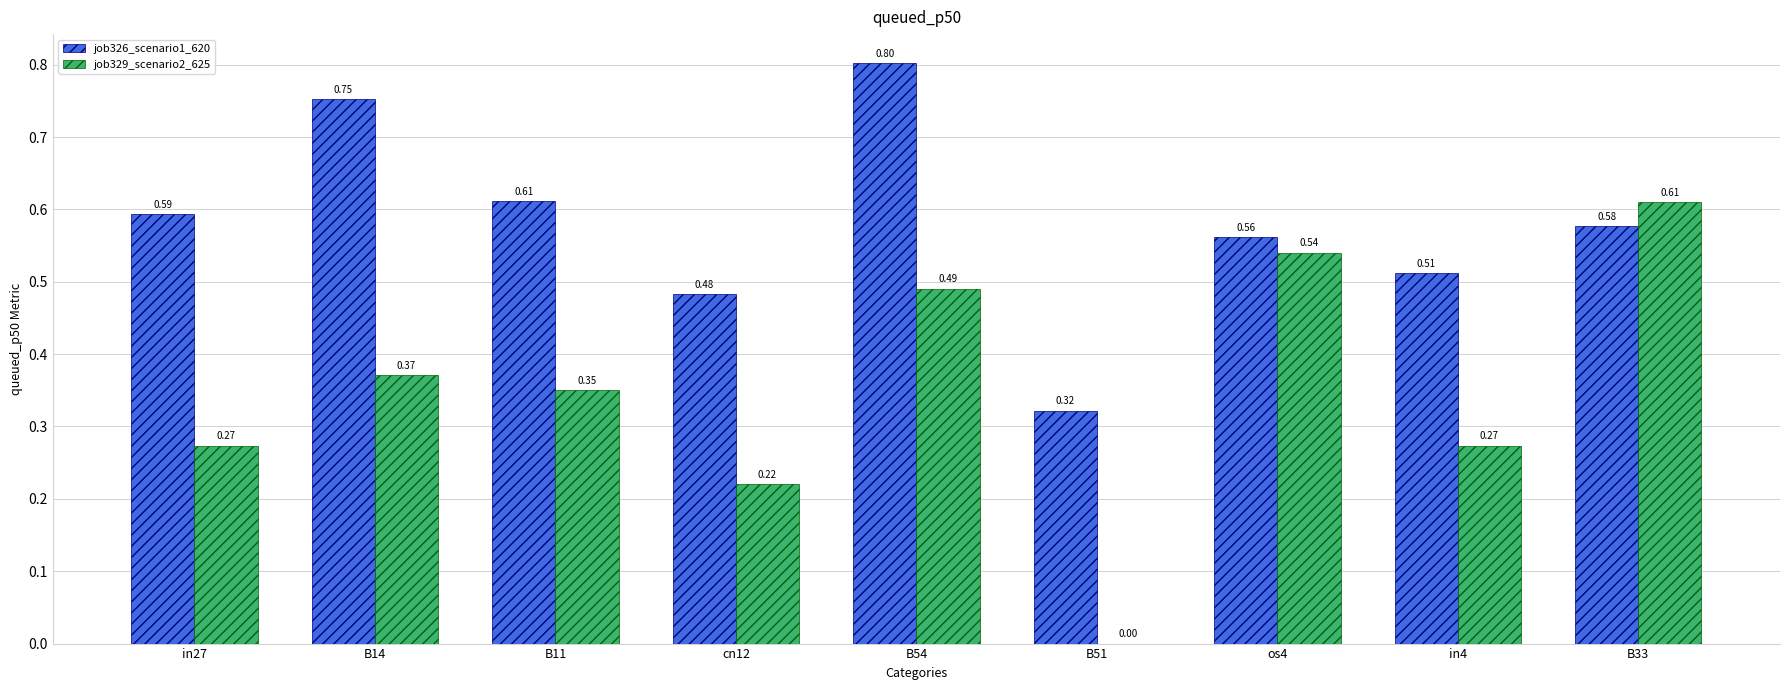

Between cn12 and B51, which series saw the biggest shift?

job329_scenario2_625